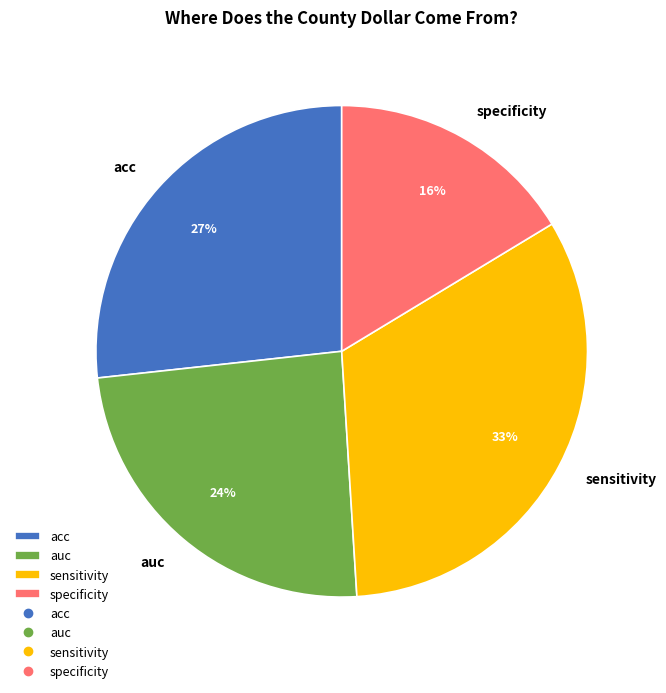

What is the ratio of the value at acc to the value at sensitivity?

0.8